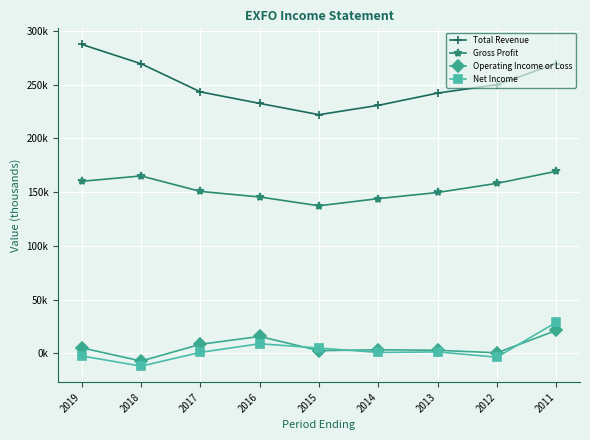

What are all the series names shown in the legend?

Total Revenue, Gross Profit, Operating Income or Loss, Net Income